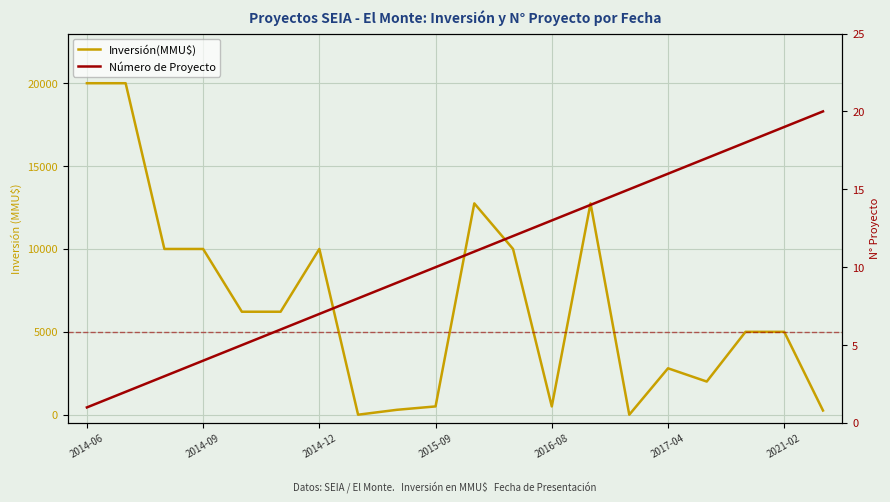

Rank the series by their maximum value, from lowest to highest.

Número de Proyecto, Inversión(MMU$)